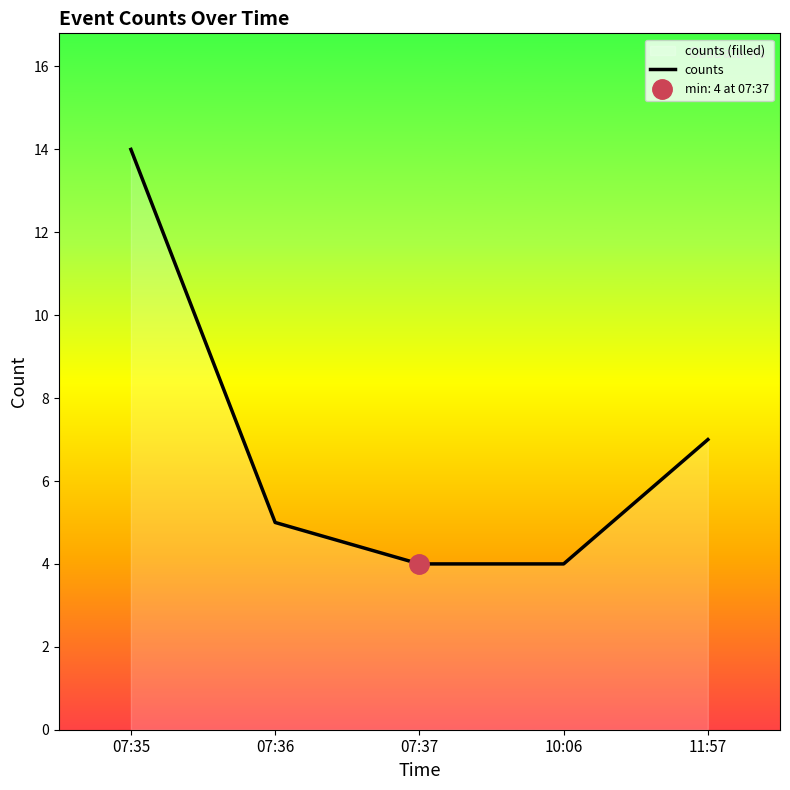

What is the difference between the second highest and second lowest values?

3